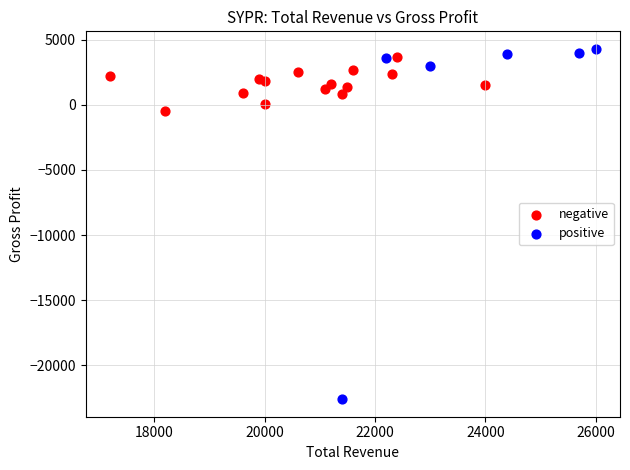

Which series reaches the maximum Y coordinate?

positive